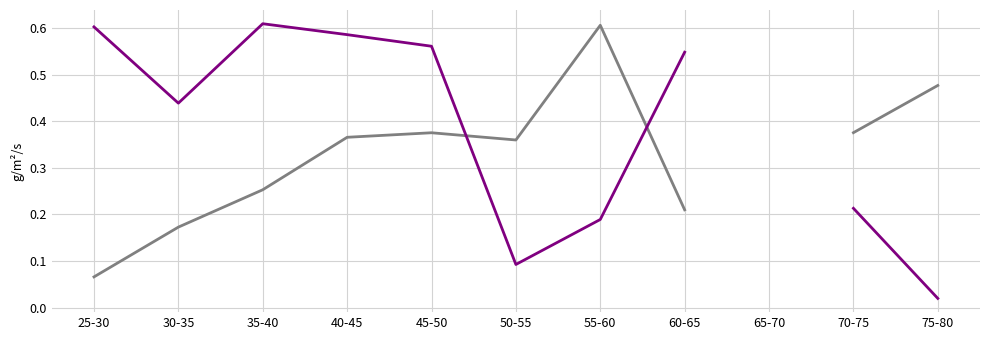

What is the value of the DebtRatio point at the 6th from the left?

0.4